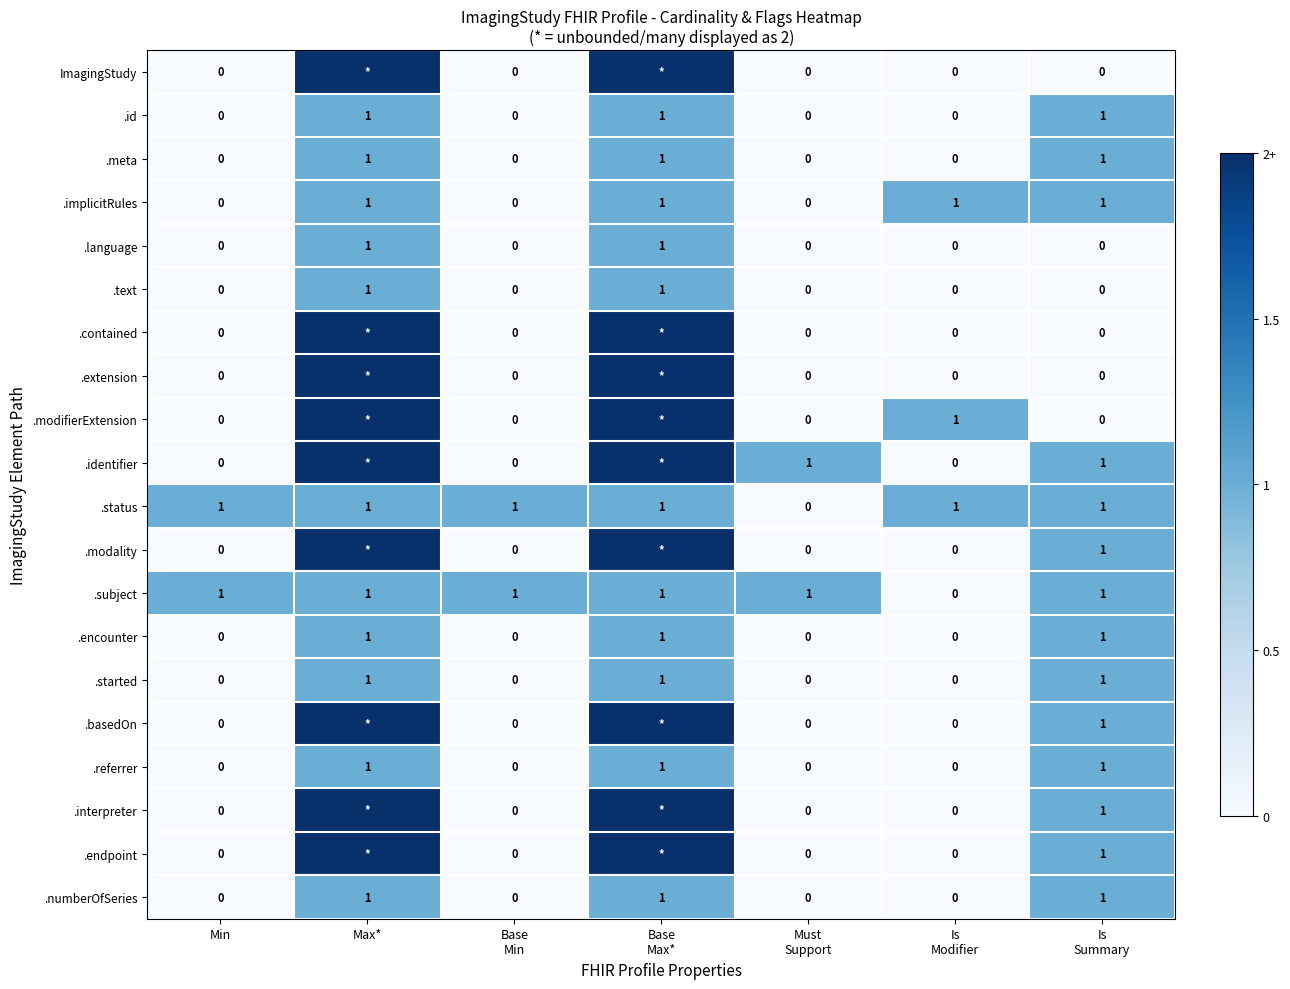

The value of .meta at Max* is 2. True or false?

False